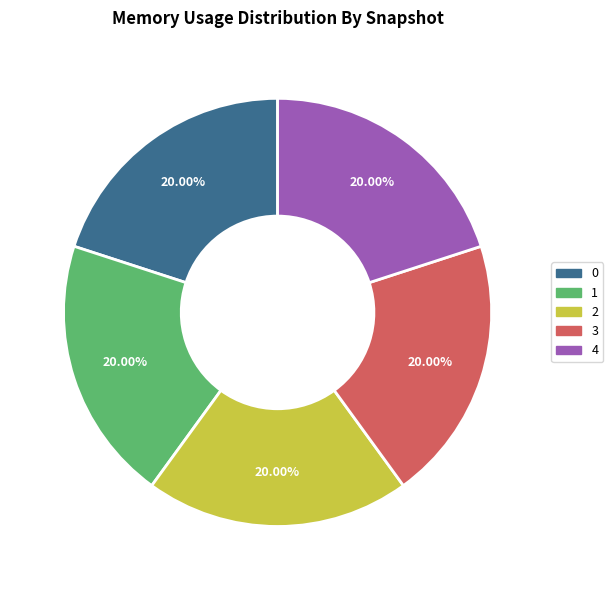

Does 4 represent more than half of the total?

No